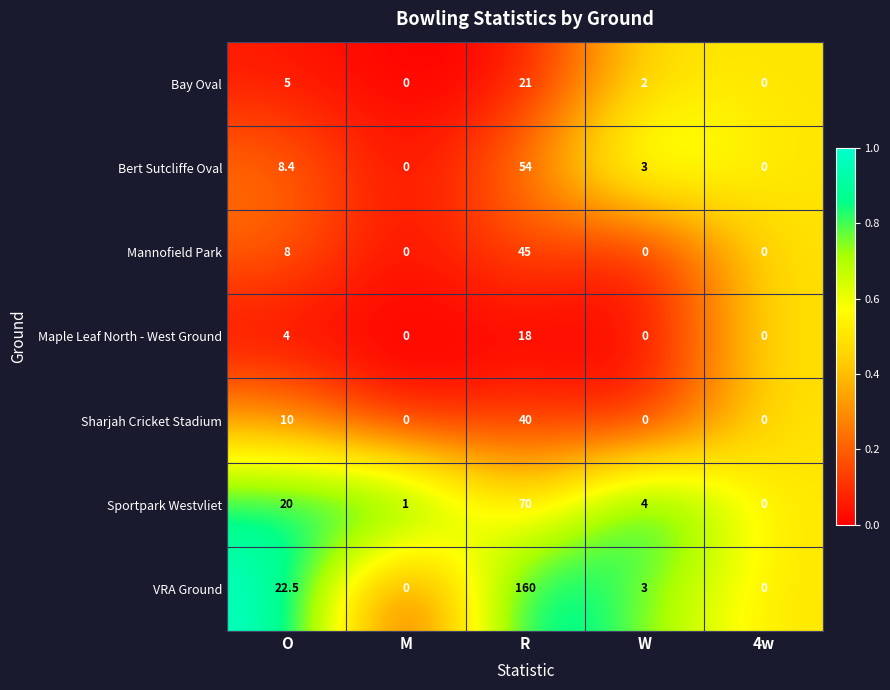

Rank the series by their maximum value, from highest to lowest.

VRA Ground, Sportpark Westvliet, Bert Sutcliffe Oval, Mannofield Park, Sharjah Cricket Stadium, Bay Oval, Maple Leaf North - West Ground